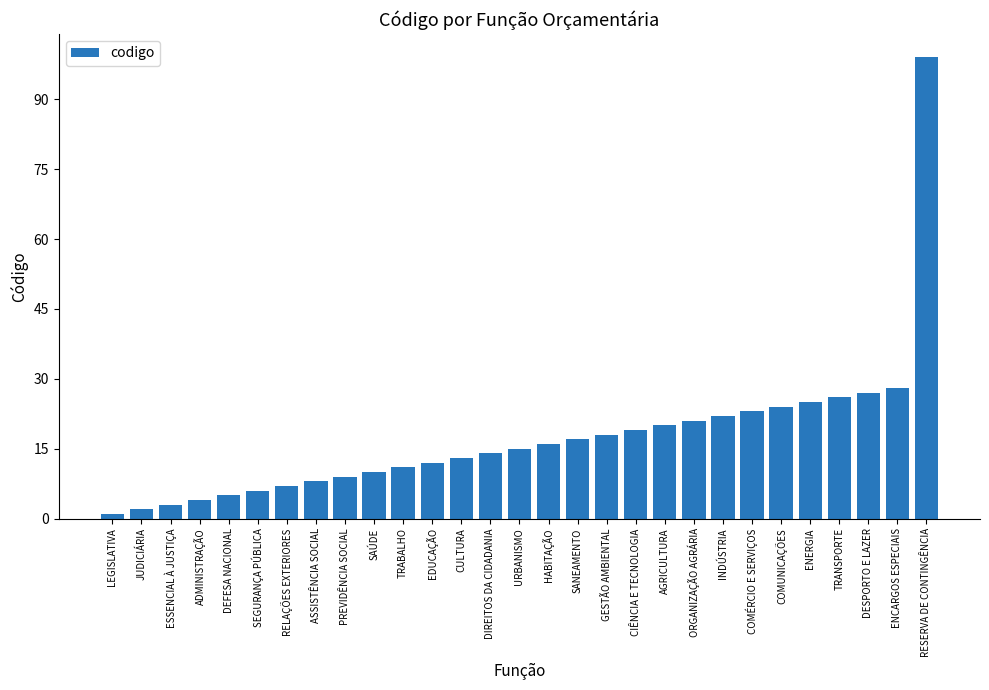

What is the label of the 9th bar from the right?

ORGANIZAÇÃO AGRÁRIA